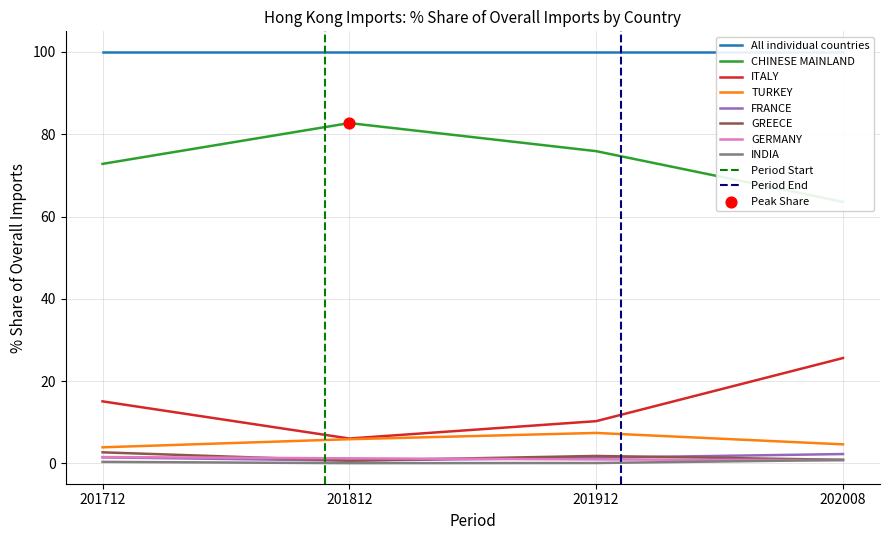

True or false: ITALY and INDIA cross at least once.

False